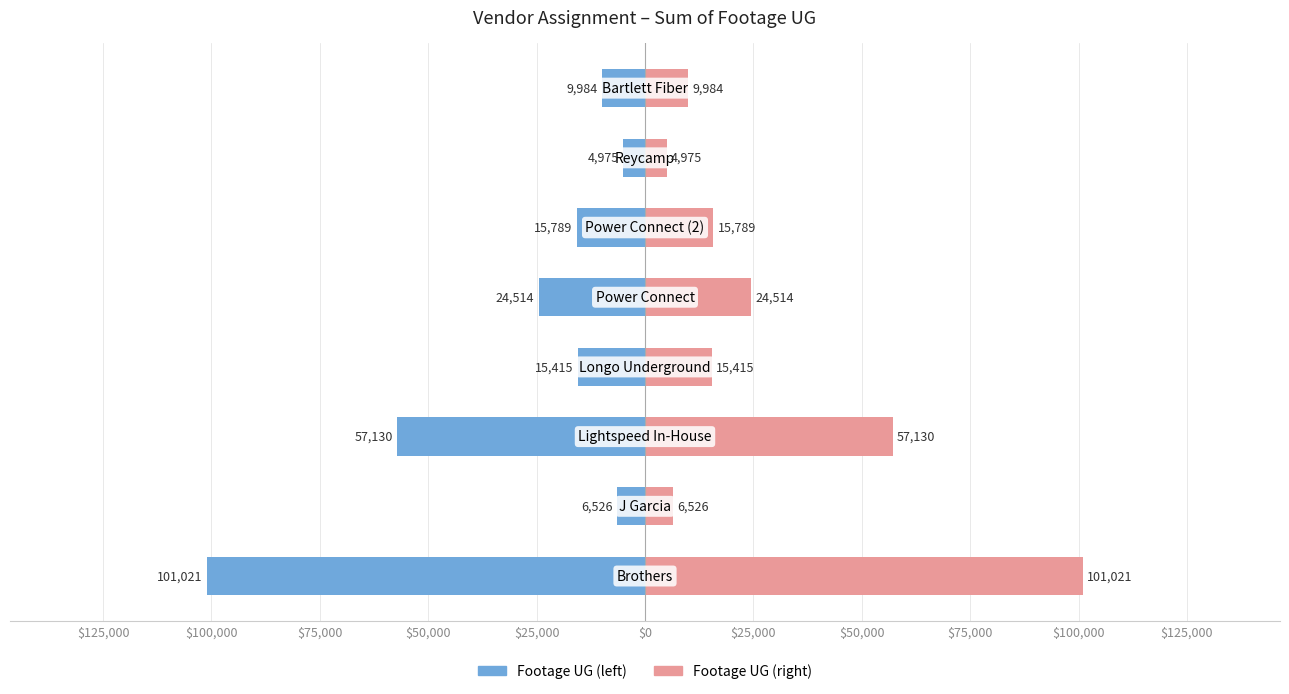

What is the average value of the Footage UG (left) series?

-29419